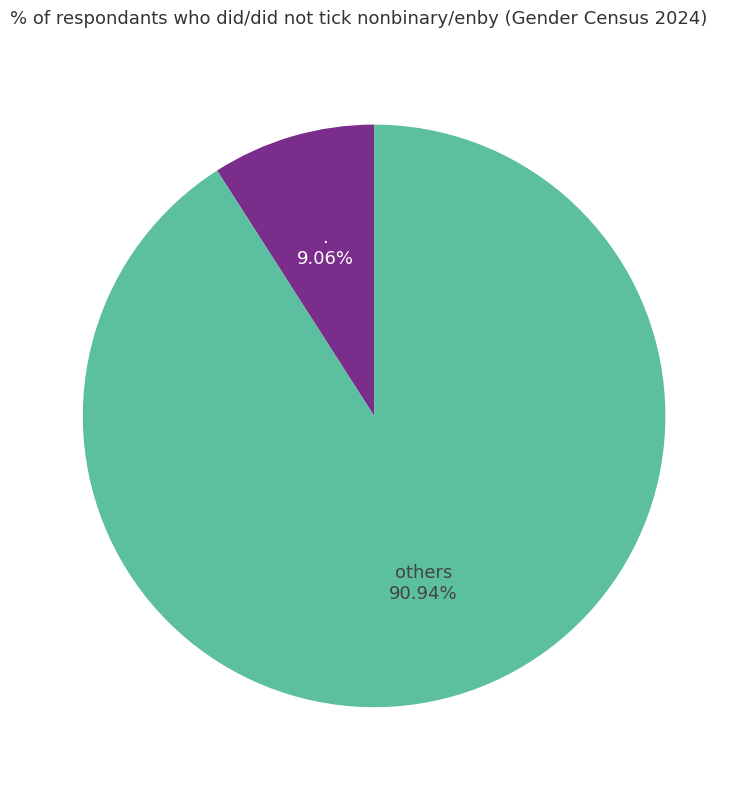

To the nearest percent, what is the difference between the largest and smallest slice percentages?

82%